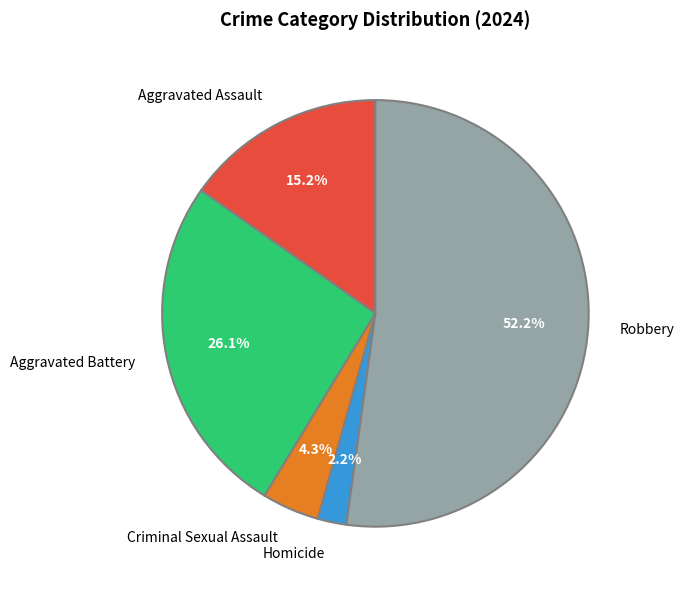

Is it true that Homicide is 2% of the pie?

True